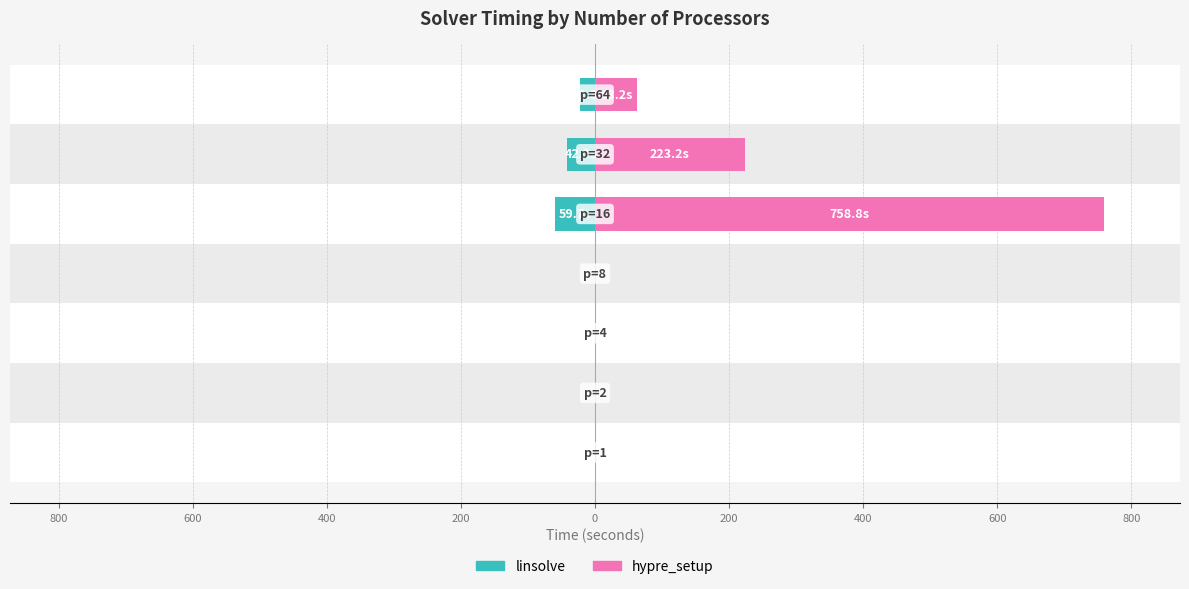

What is the difference between the maximum and minimum values in the hypre_setup series?

758.8